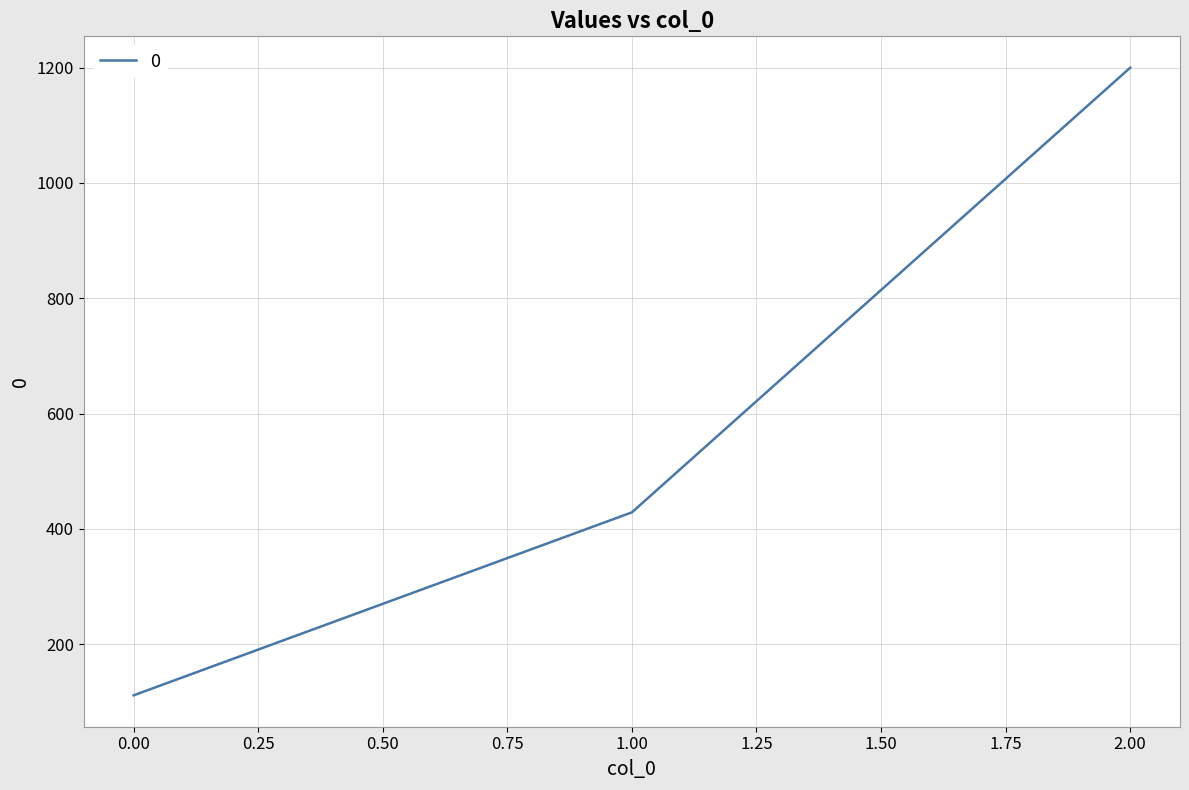

How many values exceed 428?

2